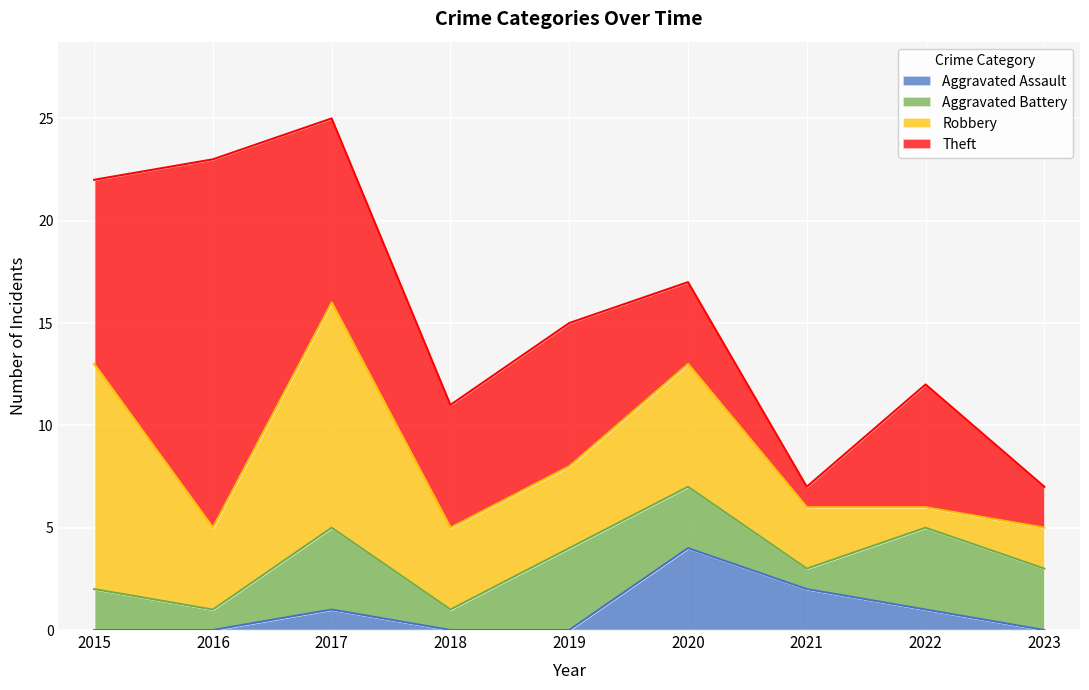

What is the average value of the Aggravated Battery series?

3